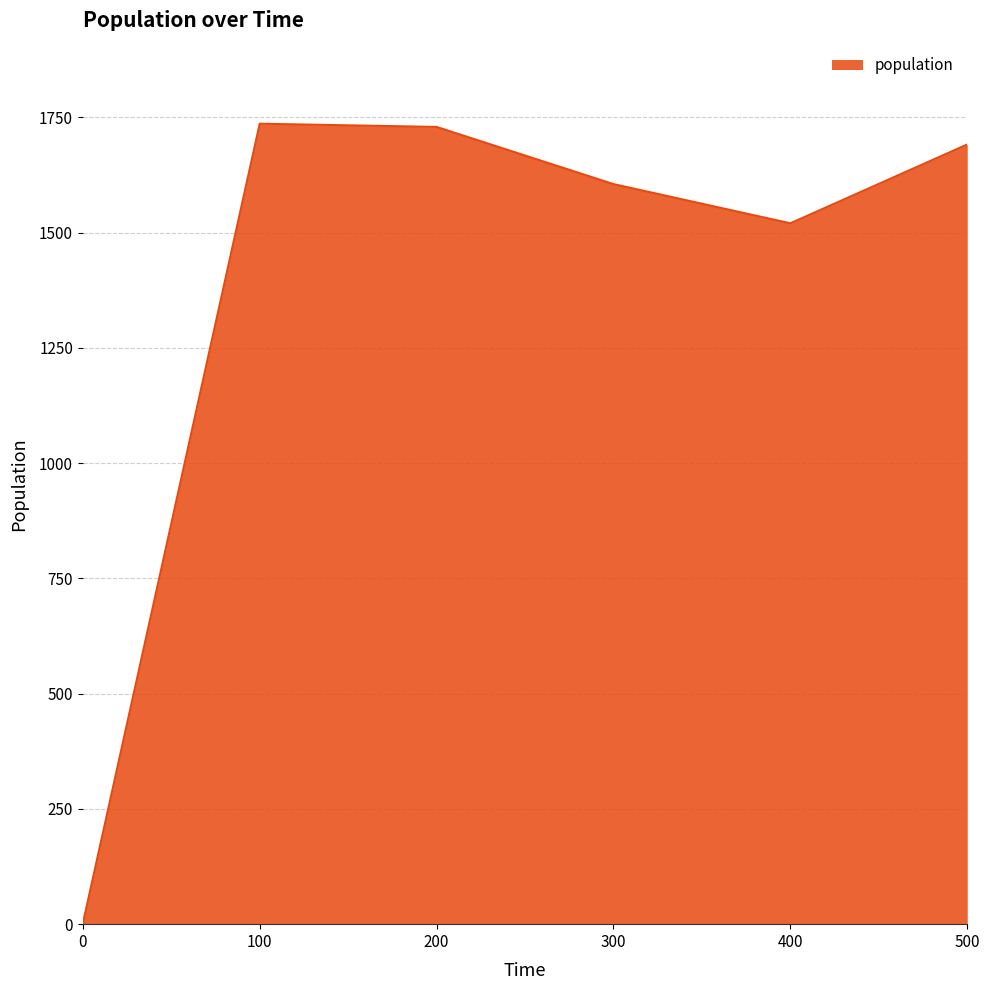

The chart shows a value of 1520 at 400. True or false?

True